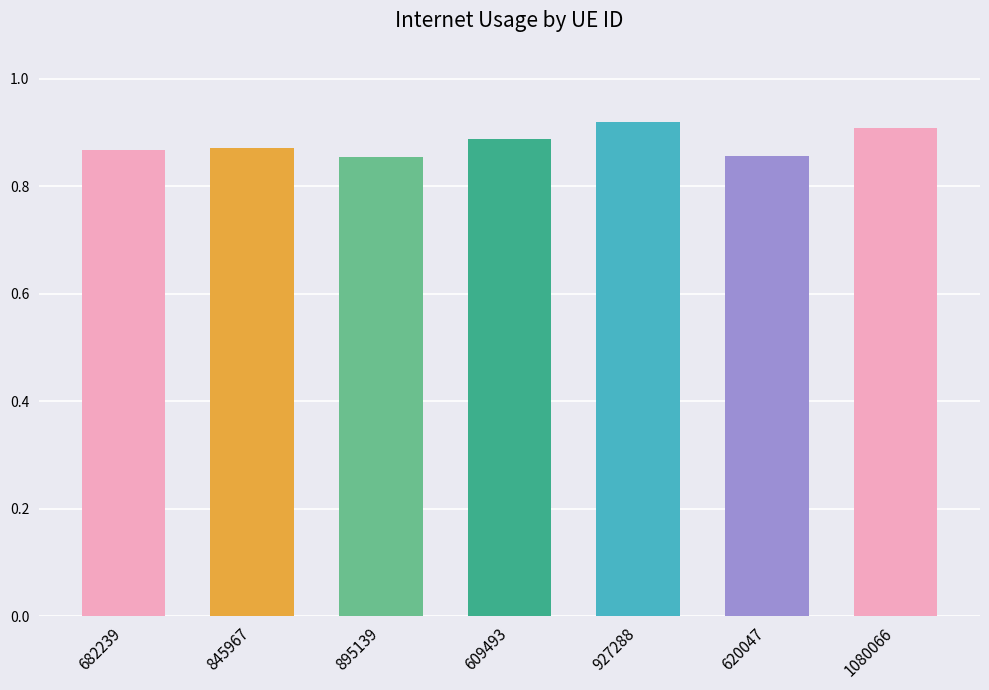

What is the change in value from 620047 to 1080066?

+0.1